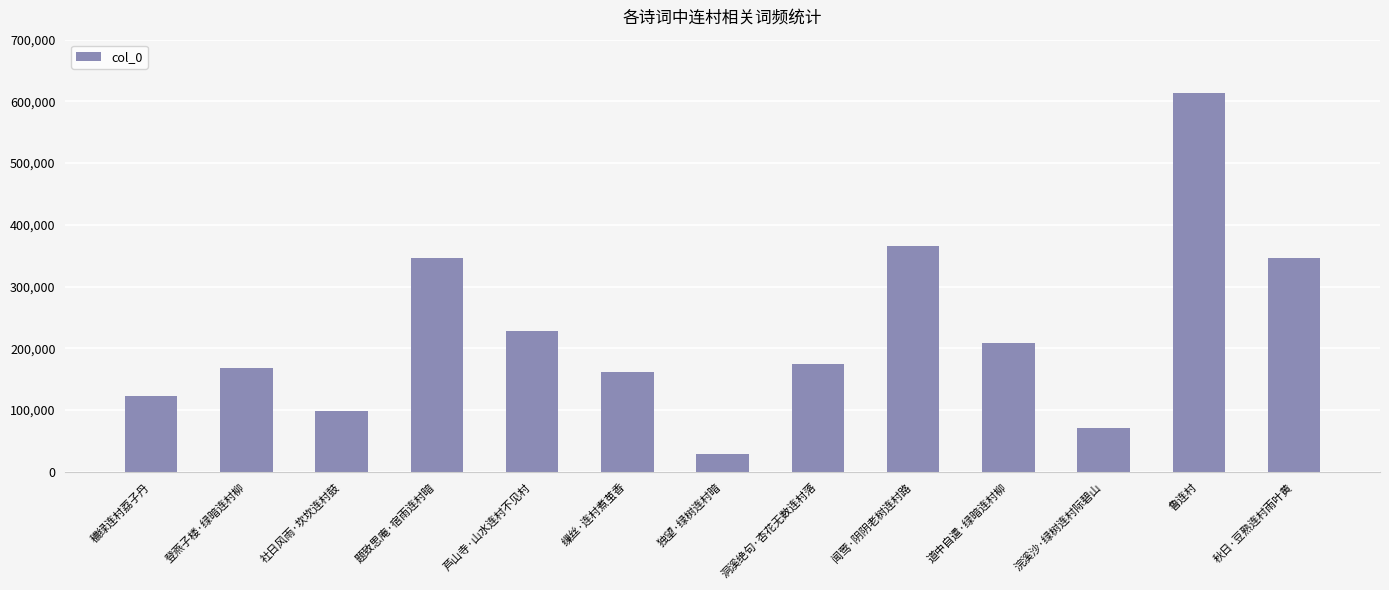

Read the value at 芦山寺·山水连村不见村.

227943